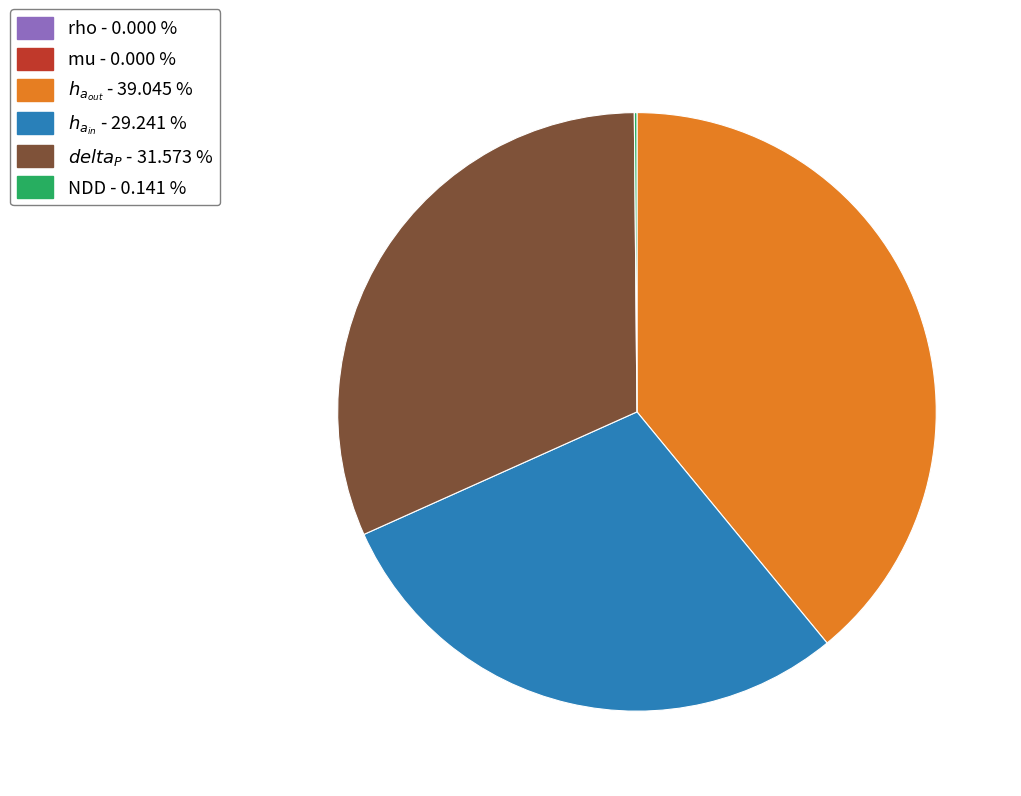

Is there any slice that represents more than half of the pie?

No